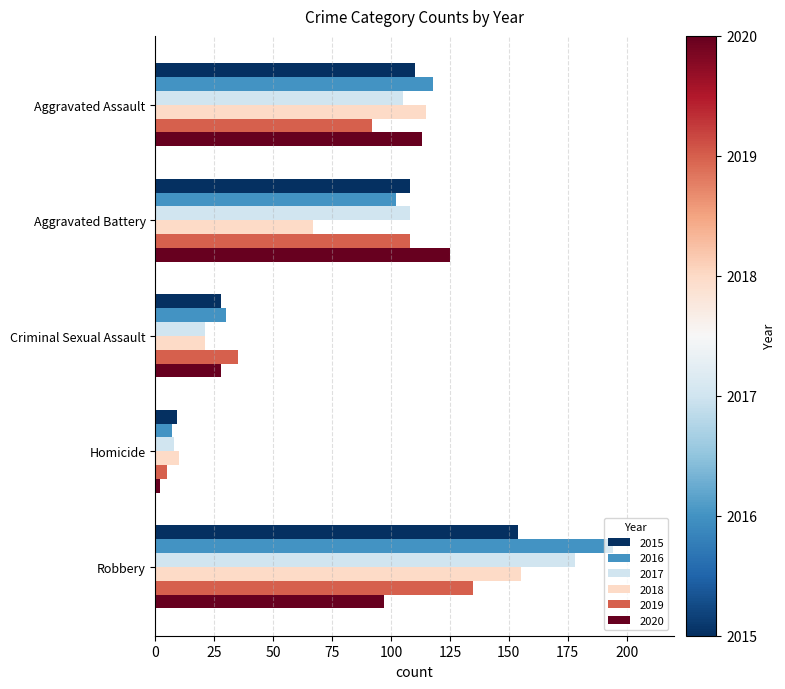

What is the spread (max minus min) of values at Aggravated Assault?

26